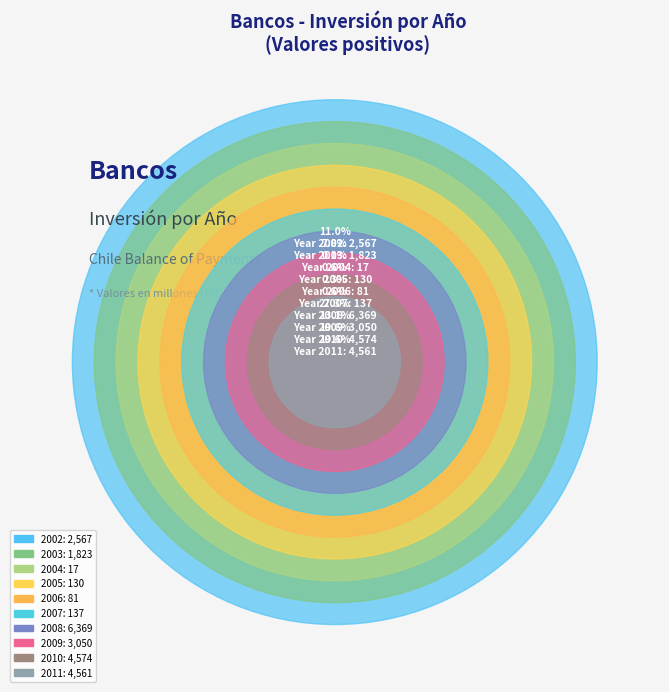

Is 2003 the majority of the pie?

No